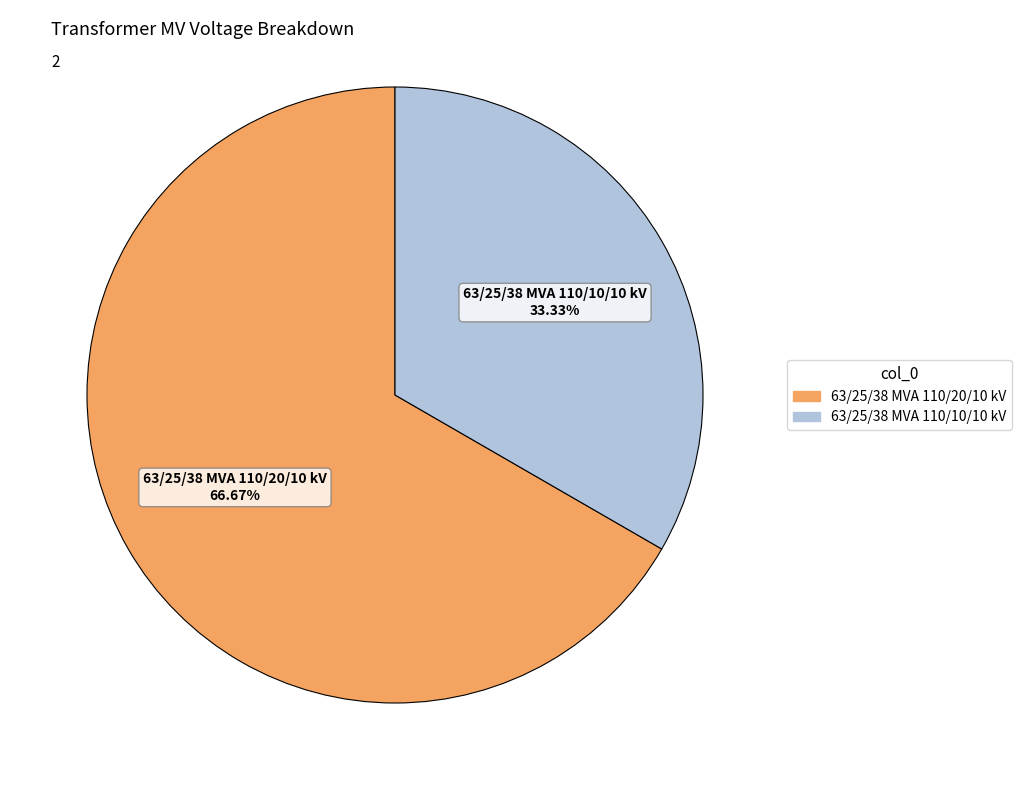

To the nearest percent, what is the difference between the largest and smallest slice percentages?

33%